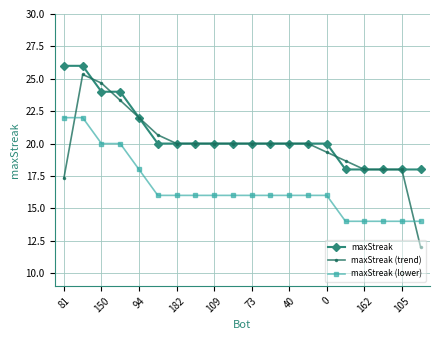

List the series in order of their peak value, lowest first.

maxStreak (lower), maxStreak (trend), maxStreak